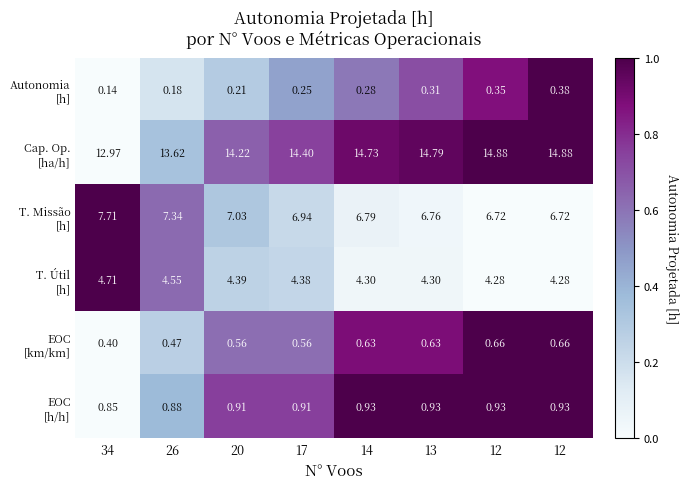

How many series are shown in this chart?

6